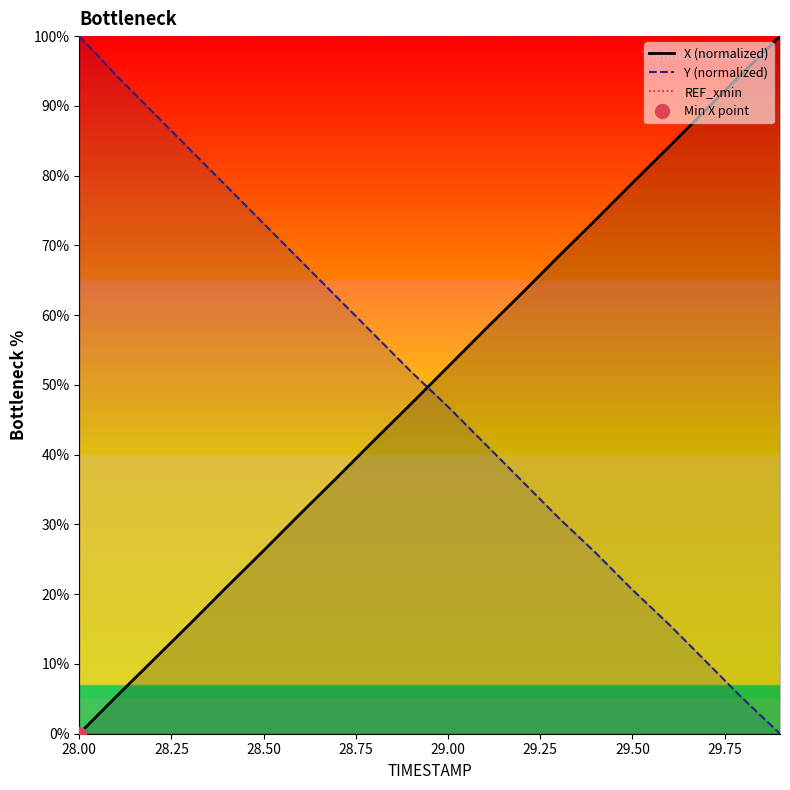

True or false: REF_xmin and X (normalized) intersect in this chart.

False